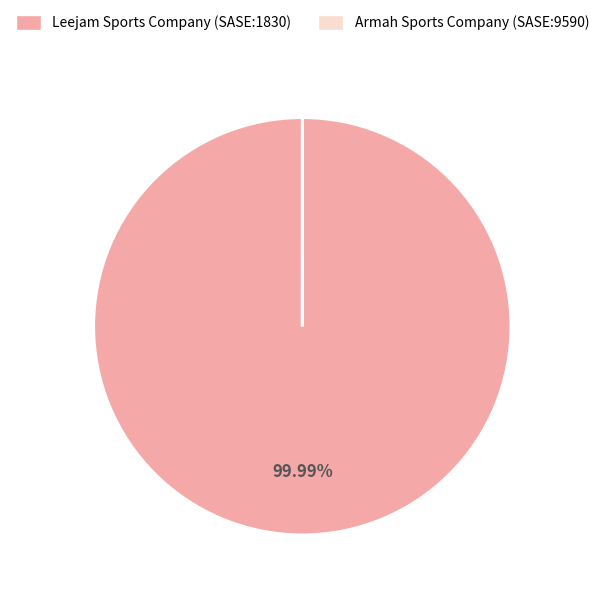

What is the majority slice?

Leejam Sports Company (SASE:1830)